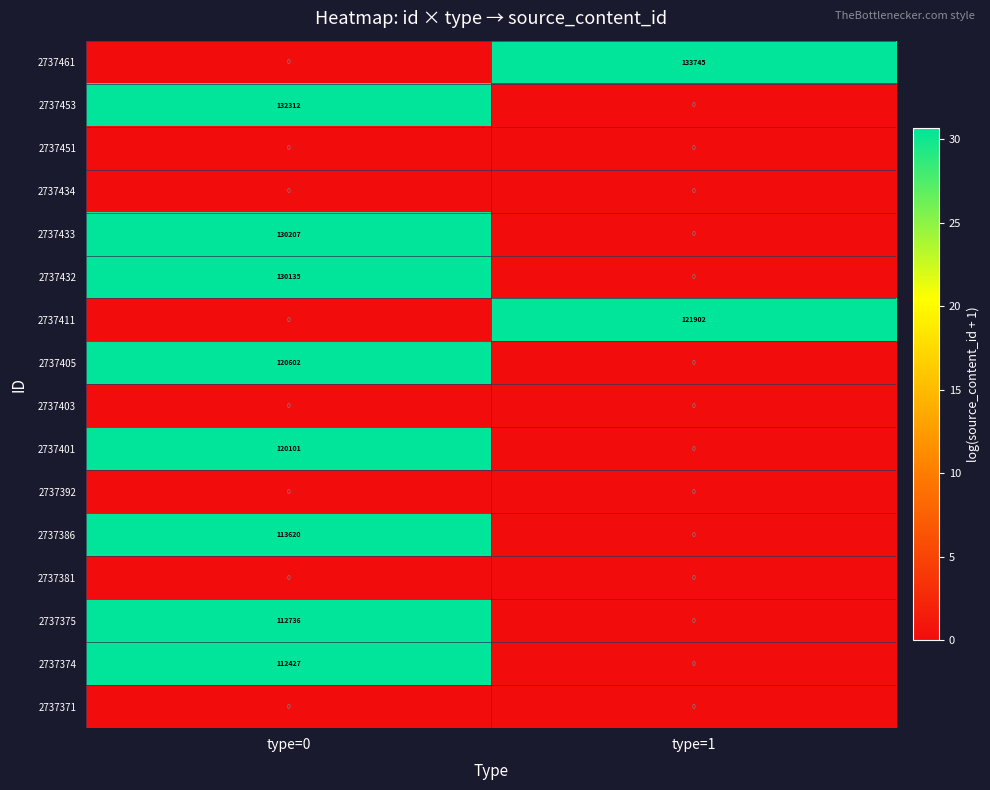

How many values in the 2737433 series are below 130207?

1